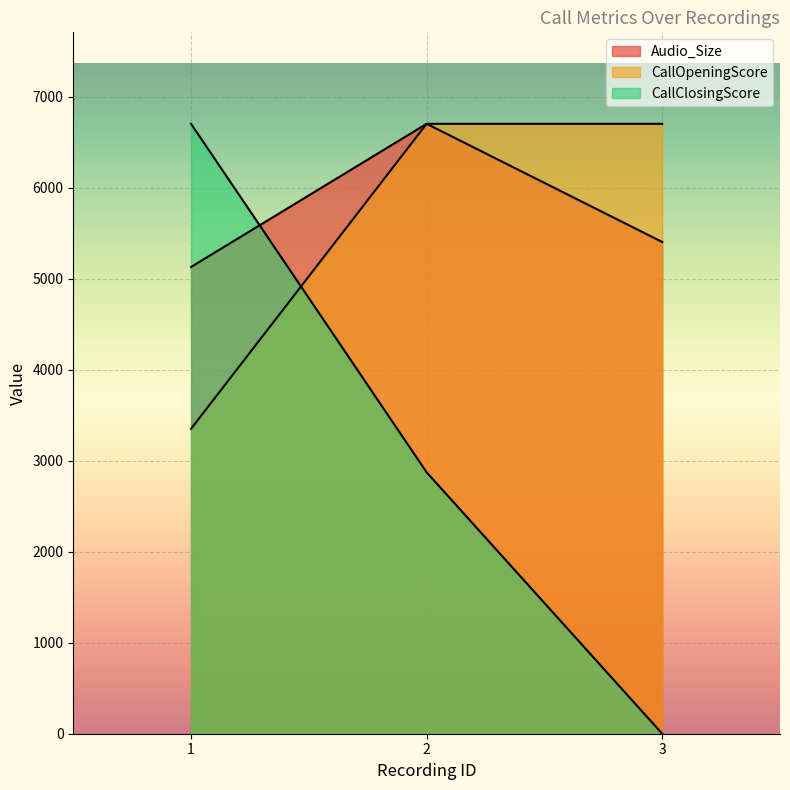

What is the approximate value of Audio_Size at 1?

5127.8